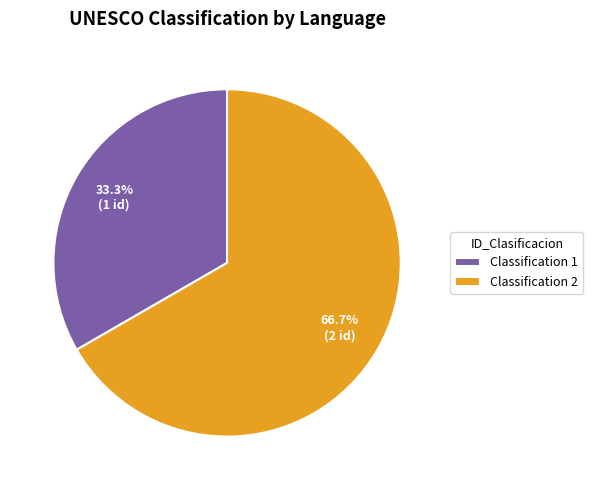

What percentage is NOT represented by Classification 1?

66.7%